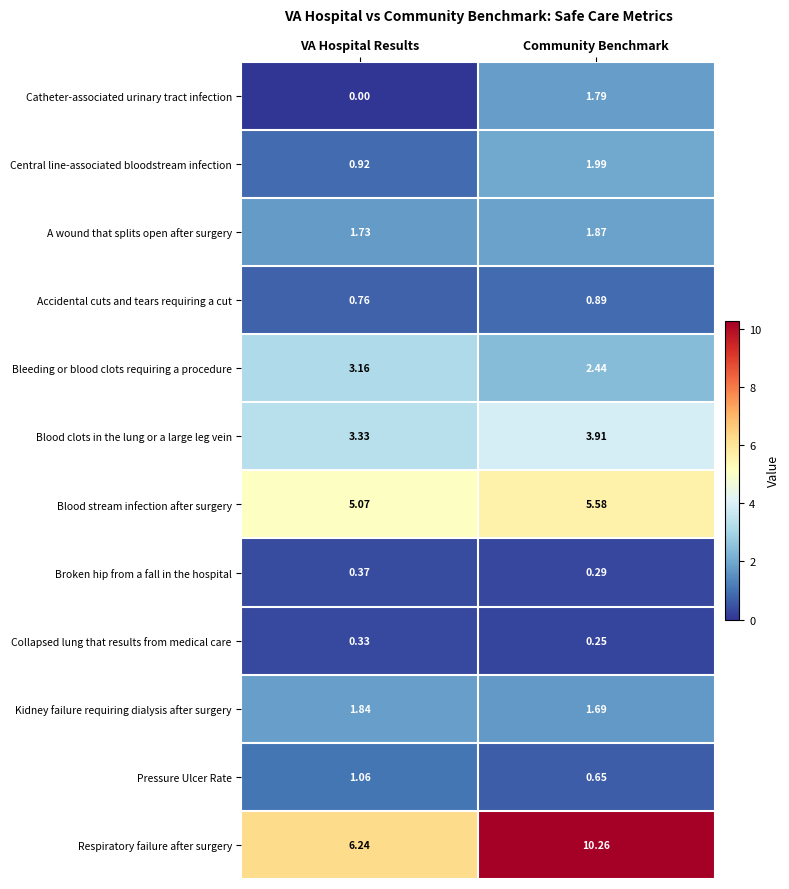

What is the total value across all series at VA Hospital Results?

24.8